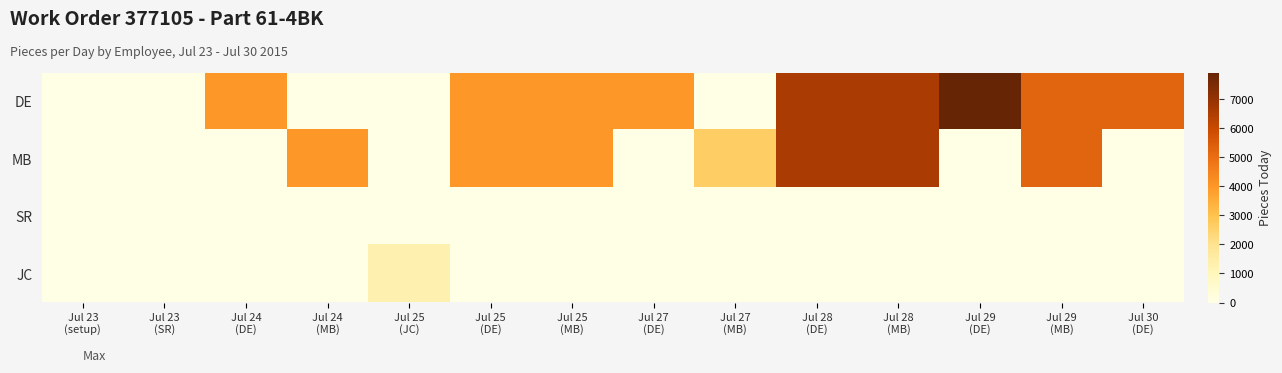

Reading left to right, transcribe all the data shown in this chart.

DE: Jul 23
(setup)=0.0	Jul 23
(SR)=0.0	Jul 24
(DE)=3965.5	Jul 24
(MB)=0.0	Jul 25
(JC)=0.0	Jul 25
(DE)=3965.5	Jul 25
(MB)=3965.5	Jul 27
(DE)=3965.5	Jul 27
(MB)=0.0	Jul 28
(DE)=6609.1	Jul 28
(MB)=6609.1	Jul 29
(DE)=7930.9	Jul 29
(MB)=5287.3	Jul 30
(DE)=5287.3
MB: Jul 23
(setup)=0.0	Jul 23
(SR)=0.0	Jul 24
(DE)=0.0	Jul 24
(MB)=3965.5	Jul 25
(JC)=0.0	Jul 25
(DE)=3965.5	Jul 25
(MB)=3965.5	Jul 27
(DE)=0.0	Jul 27
(MB)=2643.7	Jul 28
(DE)=6609.1	Jul 28
(MB)=6609.1	Jul 29
(DE)=0.0	Jul 29
(MB)=5287.3	Jul 30
(DE)=0.0
SR: Jul 23
(setup)=0.0	Jul 23
(SR)=0.0	Jul 24
(DE)=0.0	Jul 24
(MB)=0.0	Jul 25
(JC)=0.0	Jul 25
(DE)=0.0	Jul 25
(MB)=0.0	Jul 27
(DE)=0.0	Jul 27
(MB)=0.0	Jul 28
(DE)=0.0	Jul 28
(MB)=0.0	Jul 29
(DE)=0.0	Jul 29
(MB)=0.0	Jul 30
(DE)=0.0
JC: Jul 23
(setup)=0.0	Jul 23
(SR)=0.0	Jul 24
(DE)=0.0	Jul 24
(MB)=0.0	Jul 25
(JC)=1321.8	Jul 25
(DE)=0.0	Jul 25
(MB)=0.0	Jul 27
(DE)=0.0	Jul 27
(MB)=0.0	Jul 28
(DE)=0.0	Jul 28
(MB)=0.0	Jul 29
(DE)=0.0	Jul 29
(MB)=0.0	Jul 30
(DE)=0.0